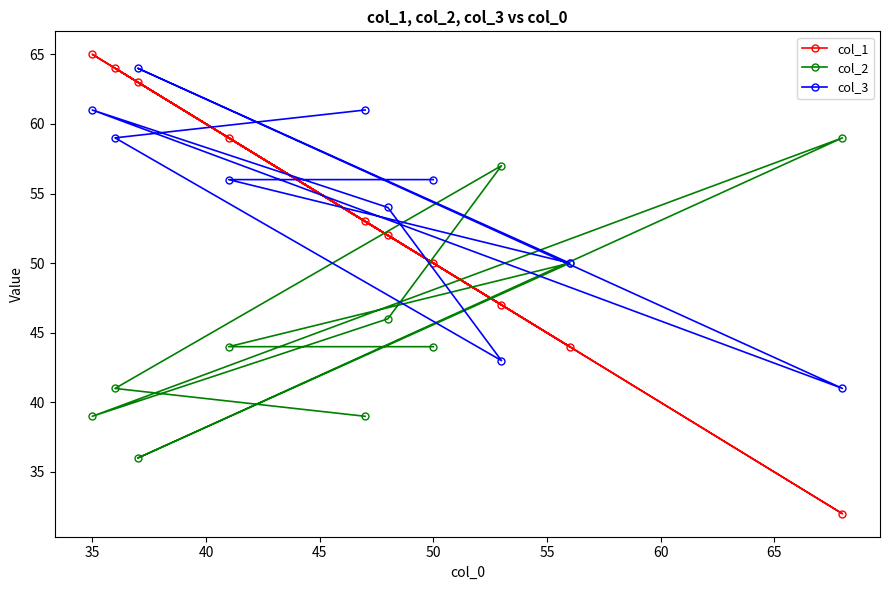

Reading left to right, list all the values displayed in this chart.

col_1: 65	64	63	59	53	52	50	47	44	32
col_2: 39	41	36	44	39	46	44	57	50	59
col_3: 61	59	64	56	61	54	56	43	50	41